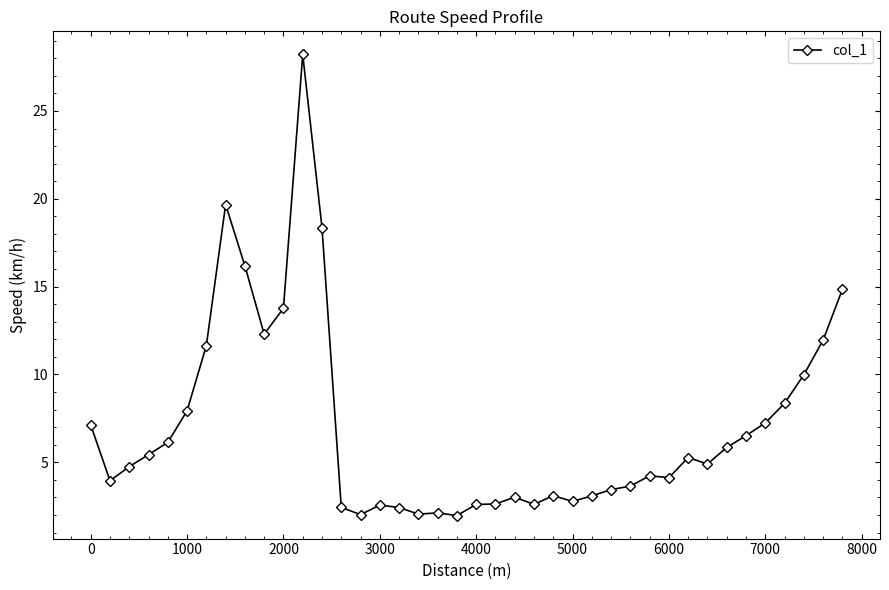

How many lines are shown in the chart?

1